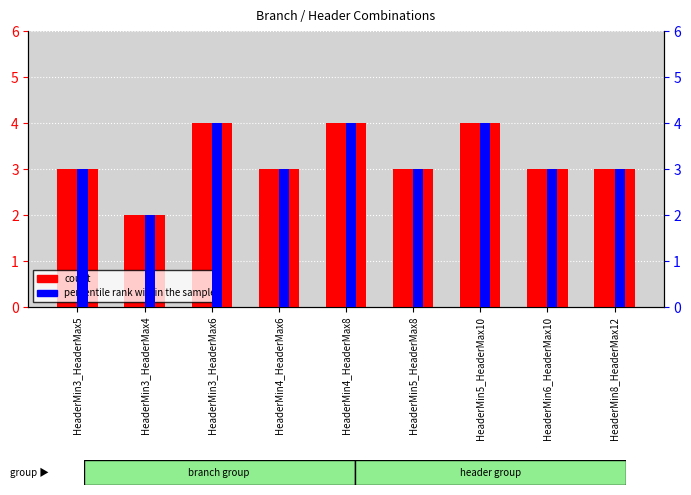

What is the value of the percentile rank within the sample bar at the 4th from the left?

3